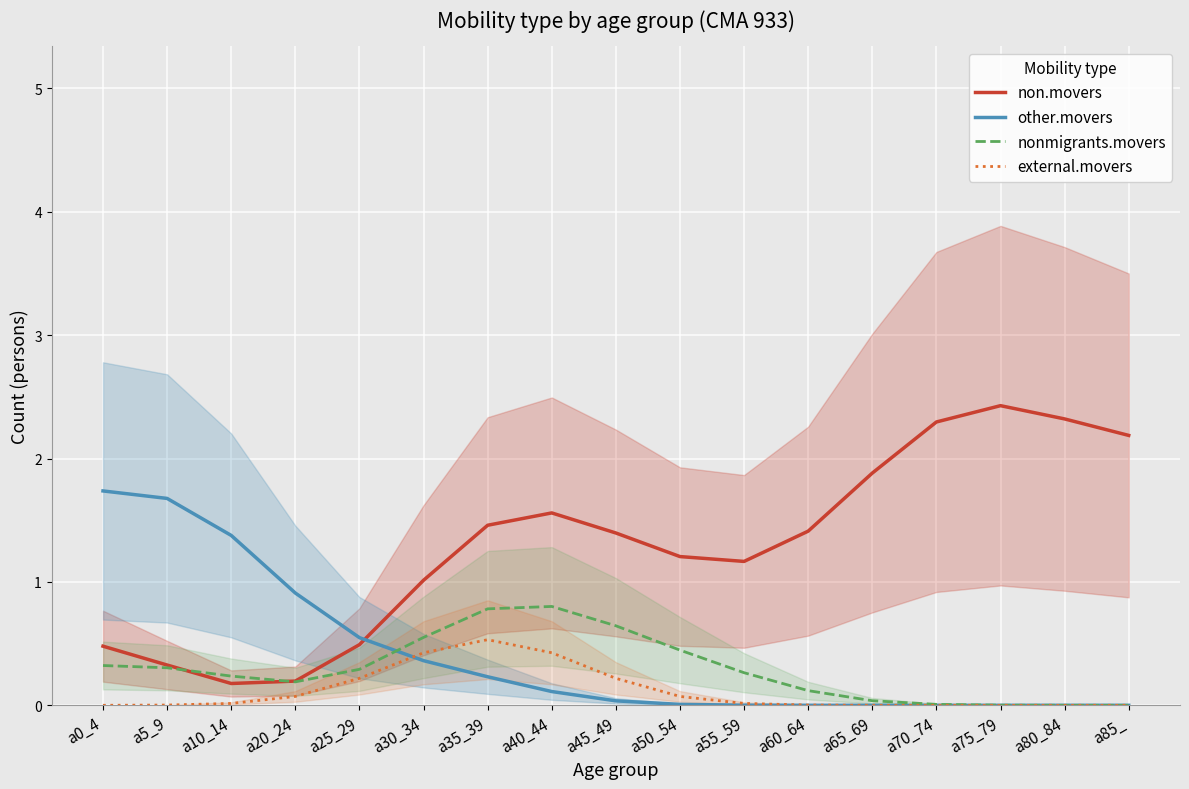

What is the label of the 1st point from the left?

a0_4